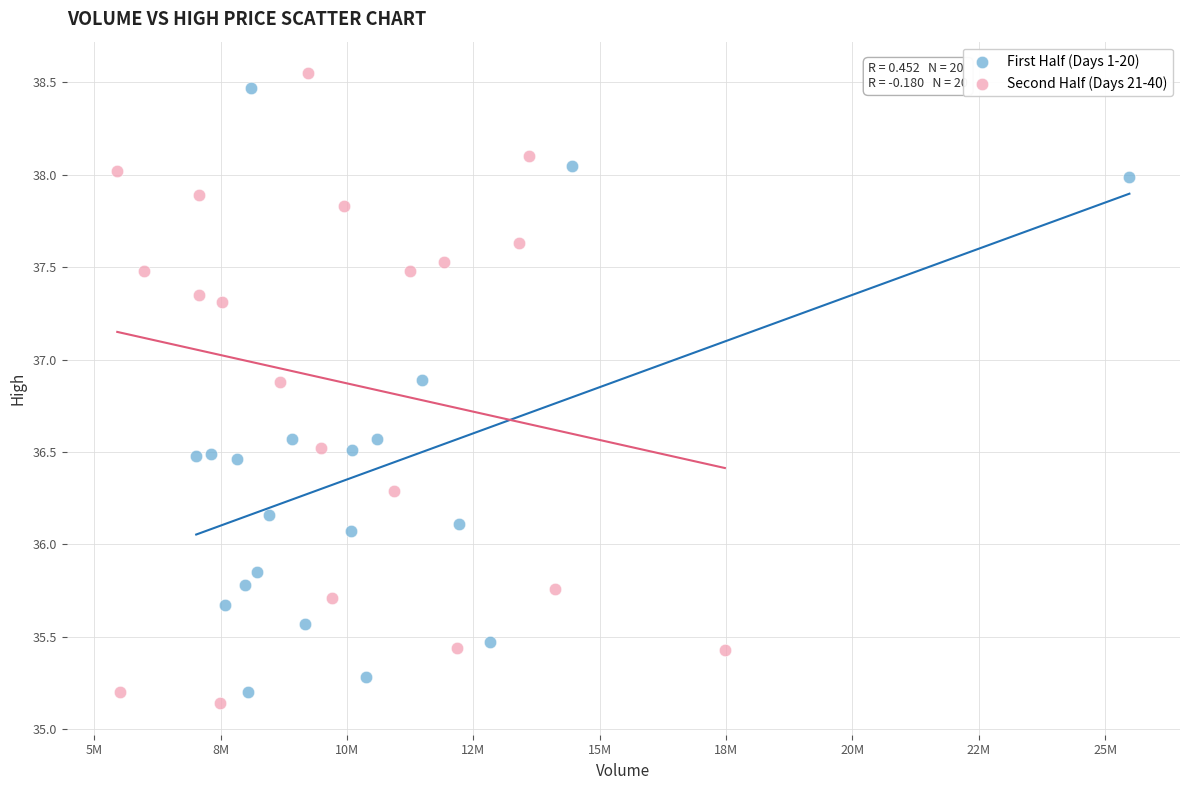

What are all the series names shown in the legend?

First Half (Days 1-20), Second Half (Days 21-40)